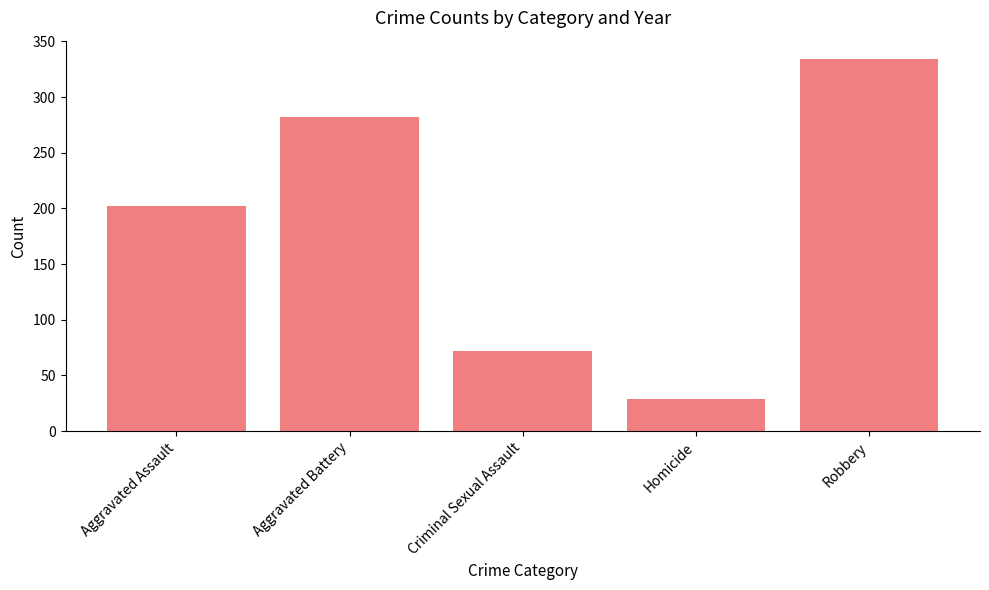

What is the difference between the maximum and minimum values?

305